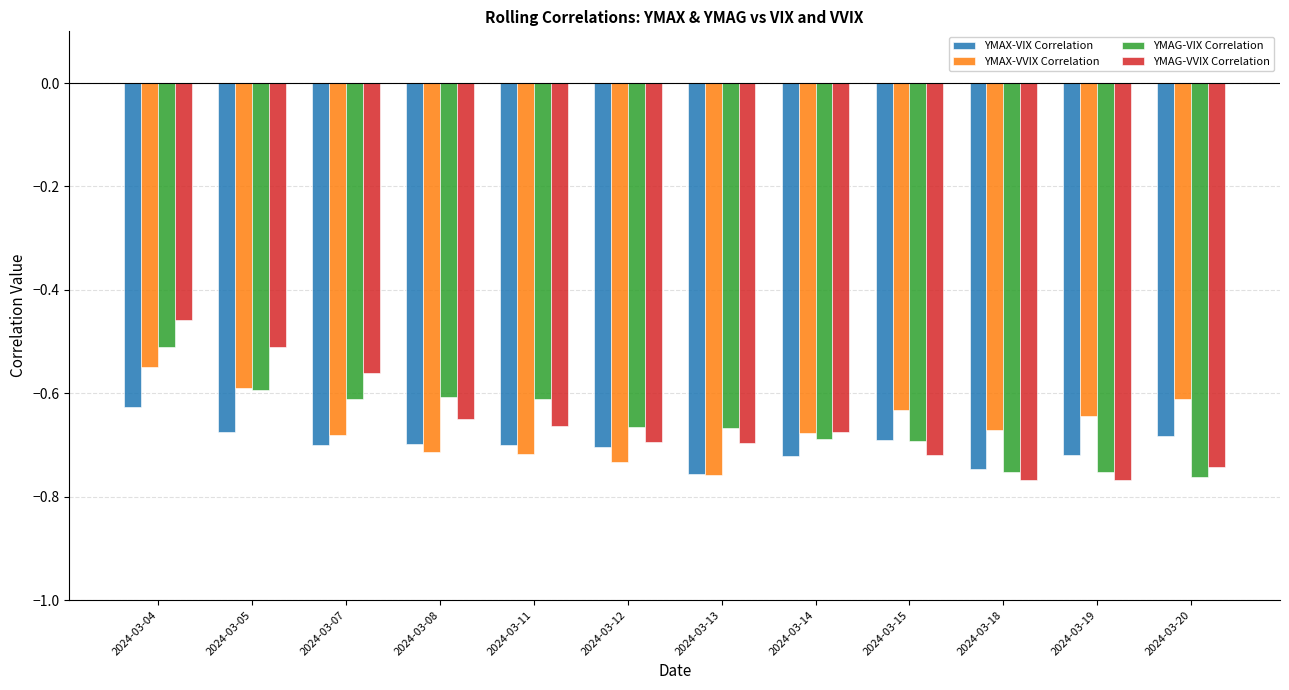

What is the total value across all series at 2024-03-18?

-2.9